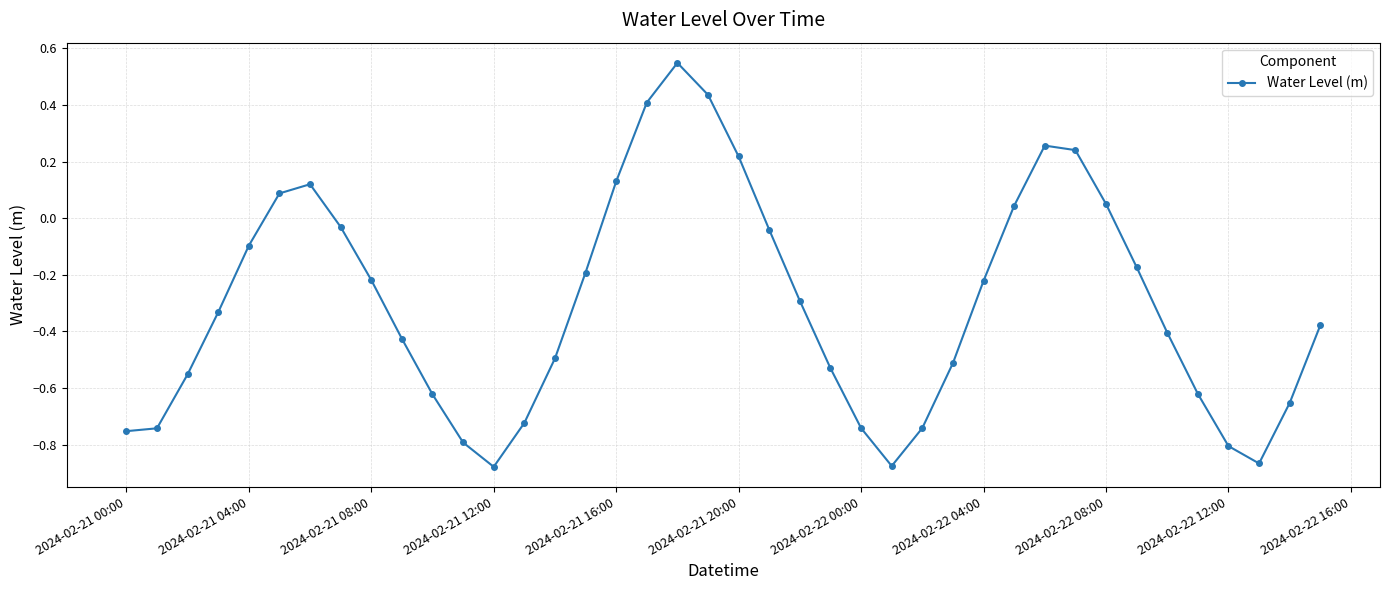

Does the chart display data point markers on the line(s)?

Yes